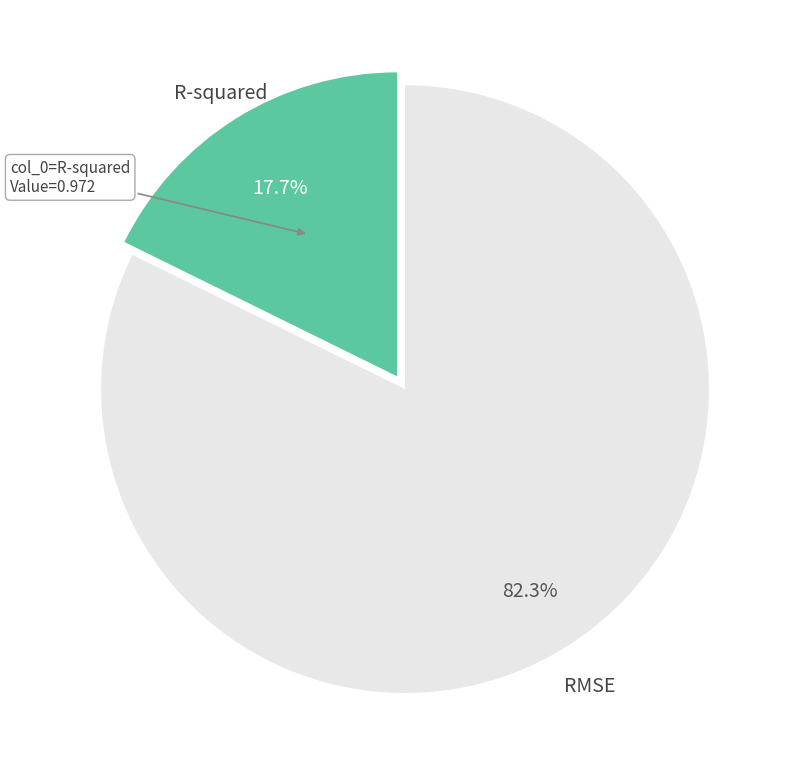

Does any single category account for the majority?

Yes